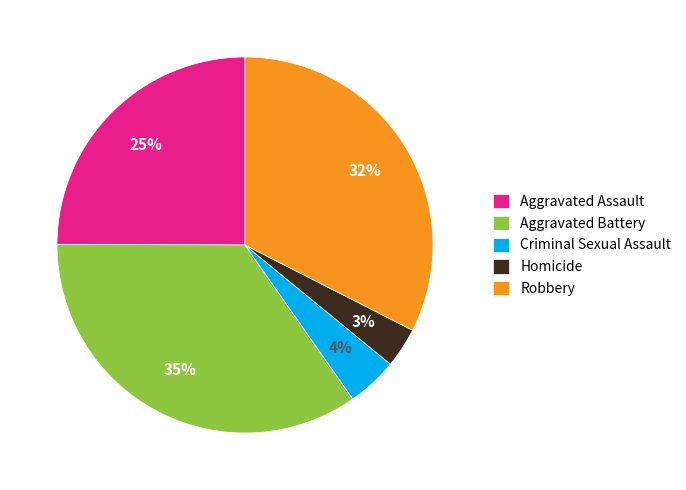

Combined, do Criminal Sexual Assault and Homicide account for over 50%?

No